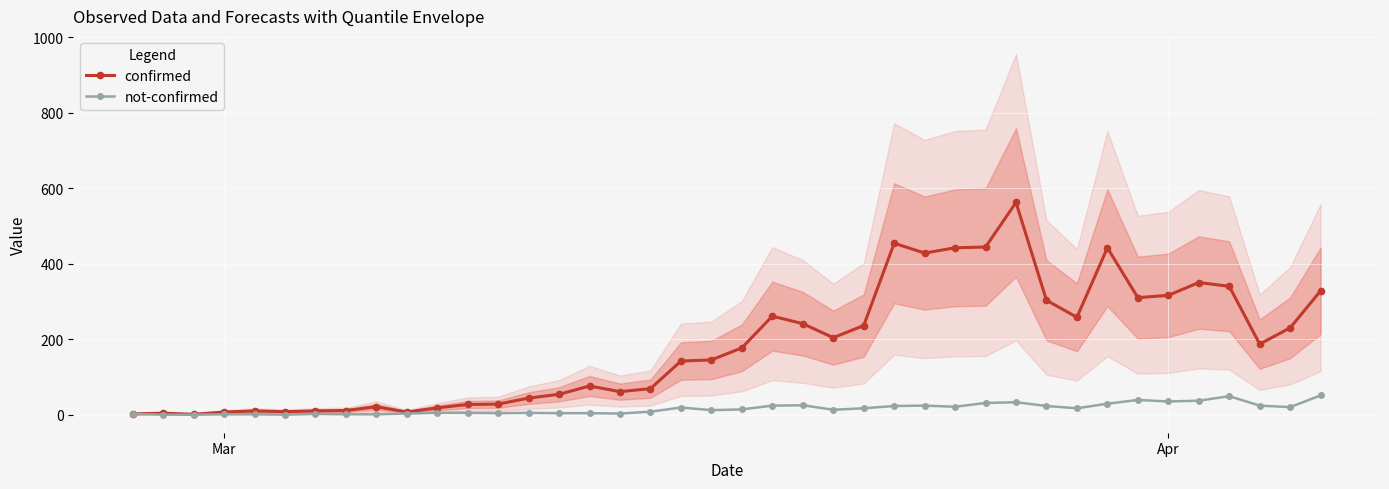

What is the highest value of the confirmed series?

562